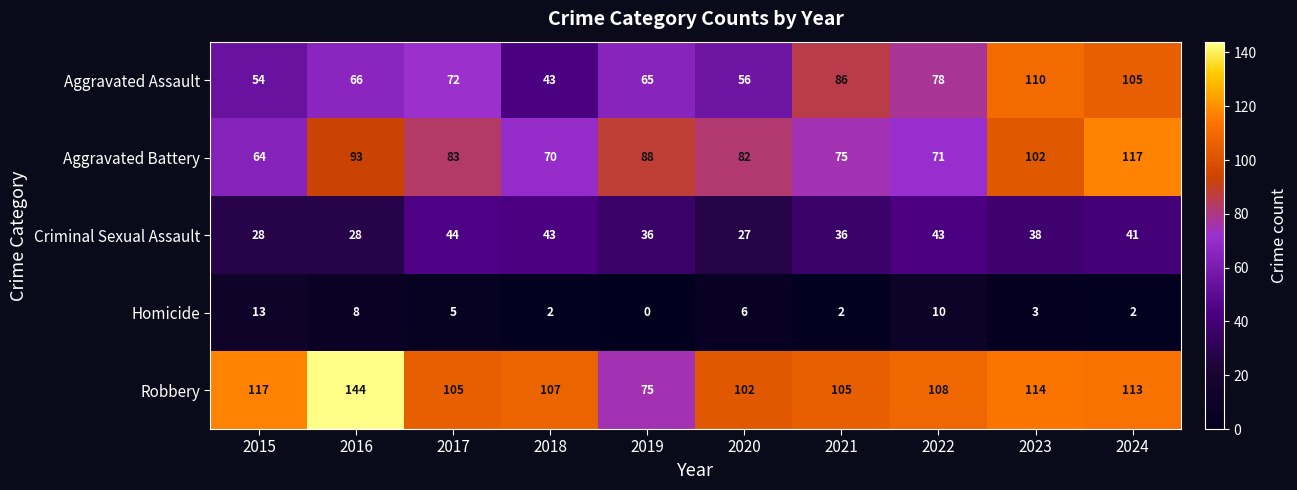

Count the number of data series in this chart.

5